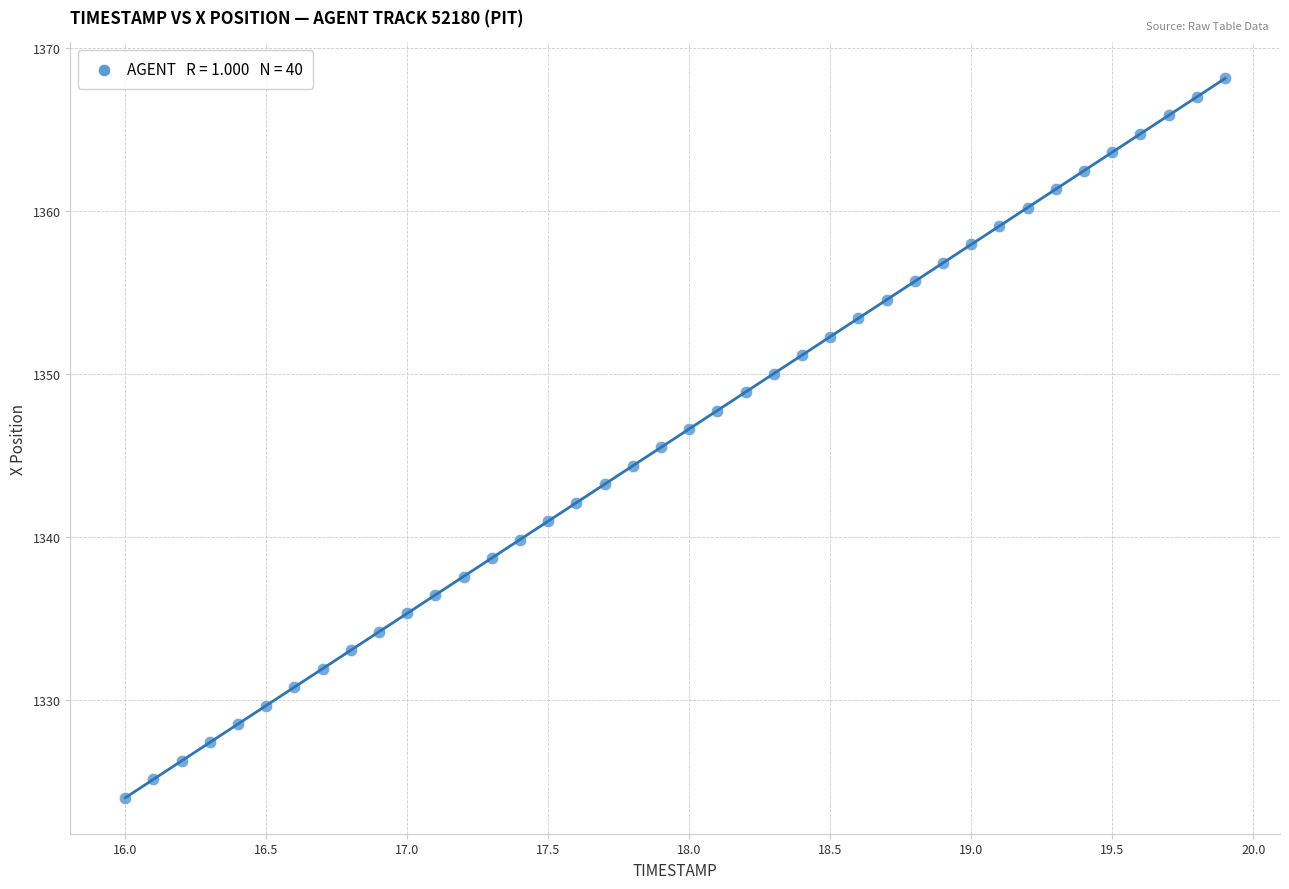

What is the range of Y values (max minus min)?

44.2